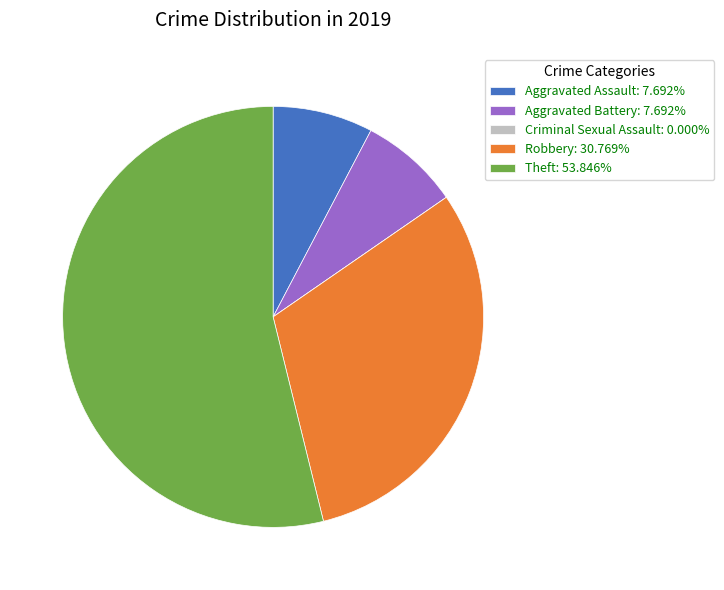

Approximately how many times larger is the value at Robbery: 30.769% compared to Aggravated Battery: 7.692%?

4.0